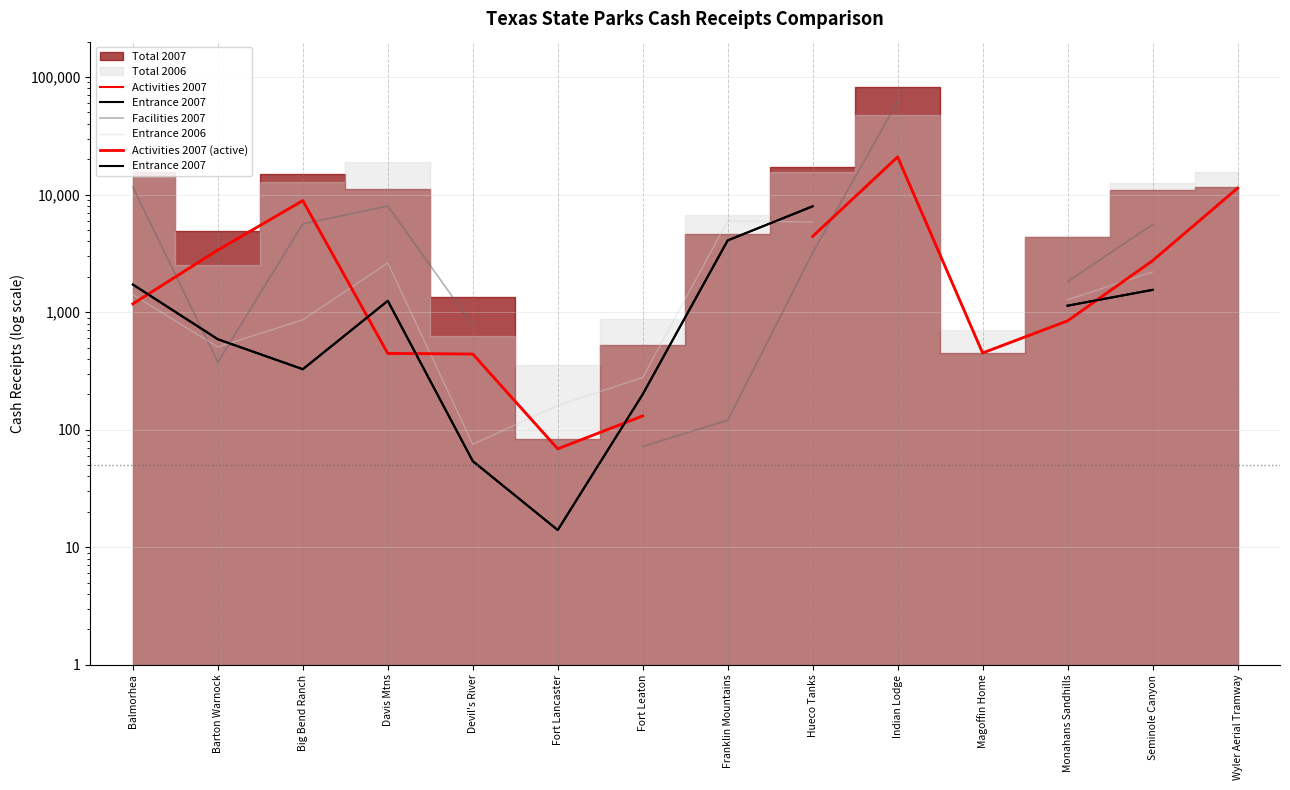

What is the difference between the highest and lowest values at Monahans Sandhills?

979.1